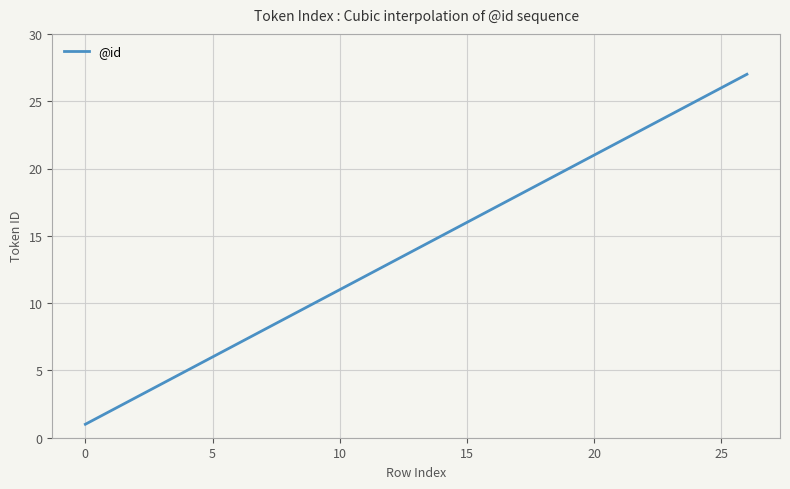

What is the difference between the maximum and minimum values?

26.0